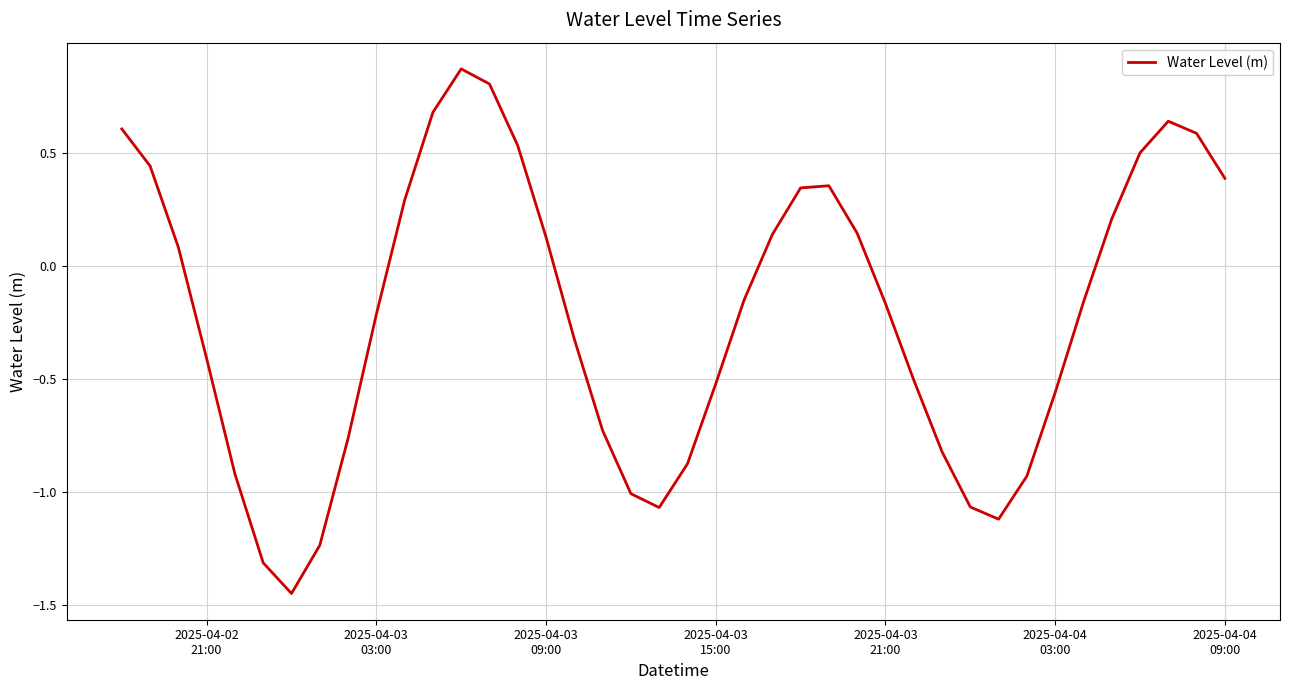

Does the chart display data point markers on the line(s)?

No